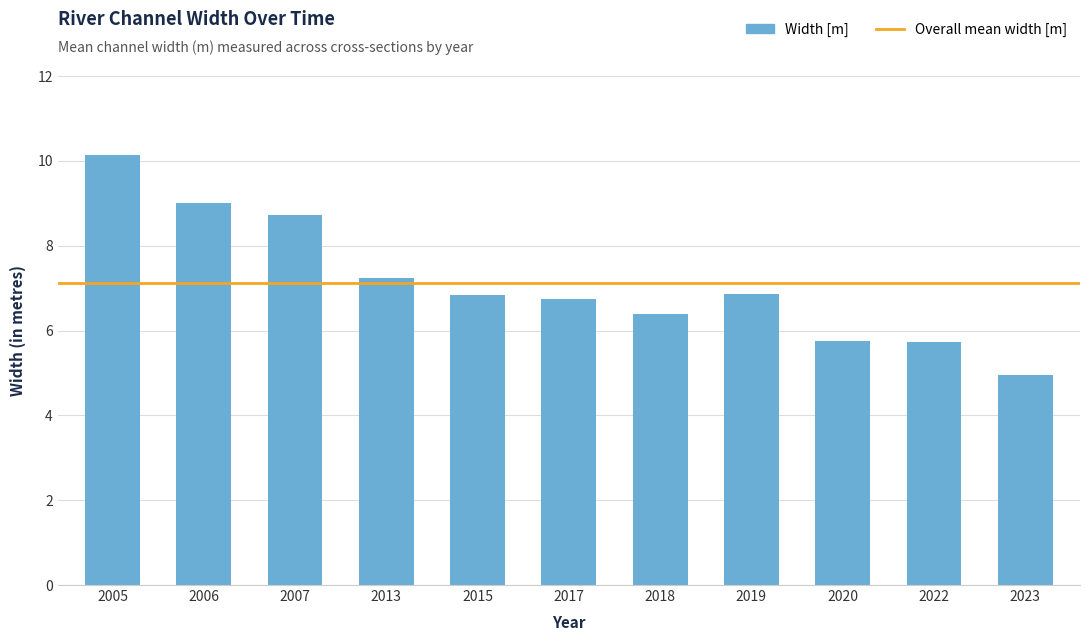

Does the chart contain stacked bars?

No